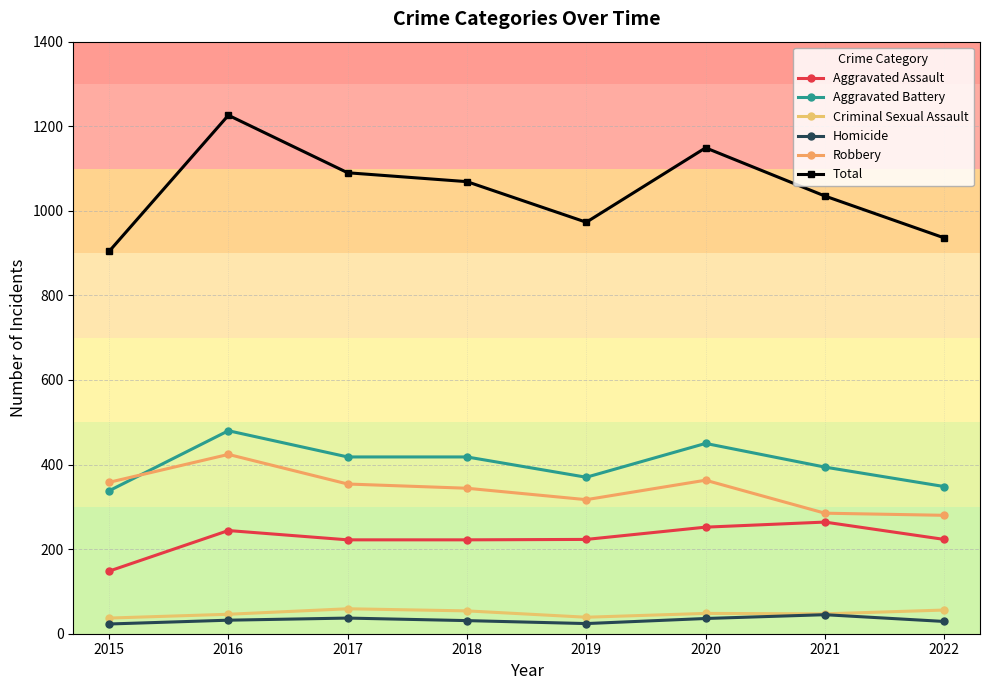

What is the sum of the Aggravated Assault values at 2015 and 2016?

392